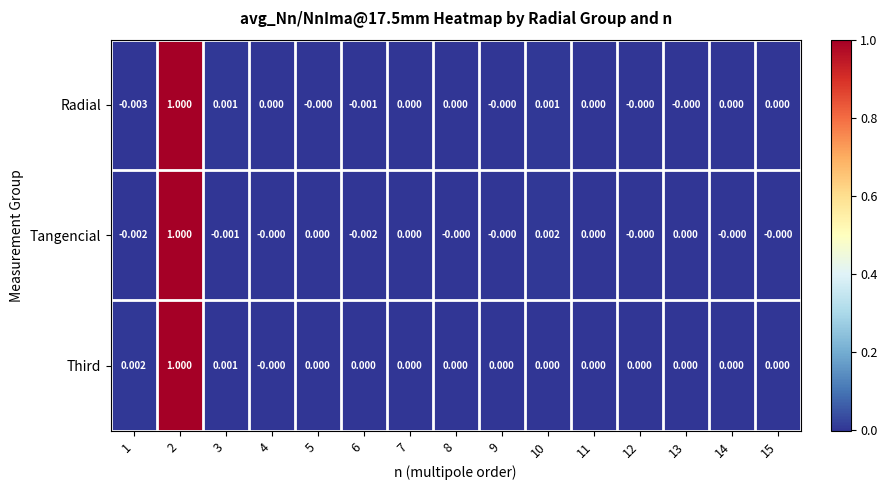

Which series changed the most between 6 and 10?

Tangencial